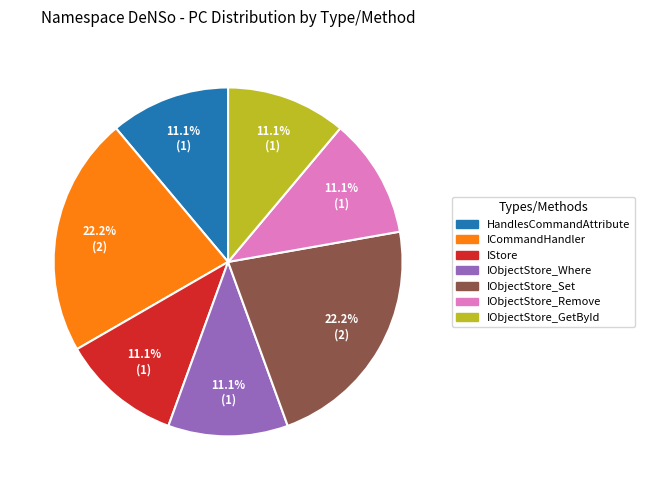

Does any single category account for the majority?

No